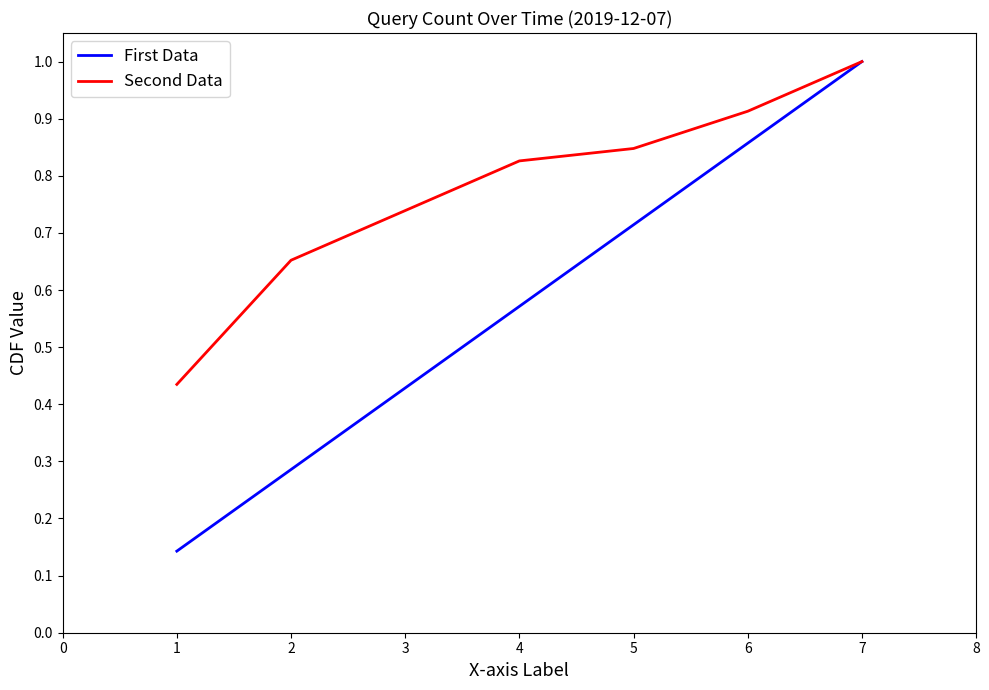

Which series has the largest total across all categories?

Second Data